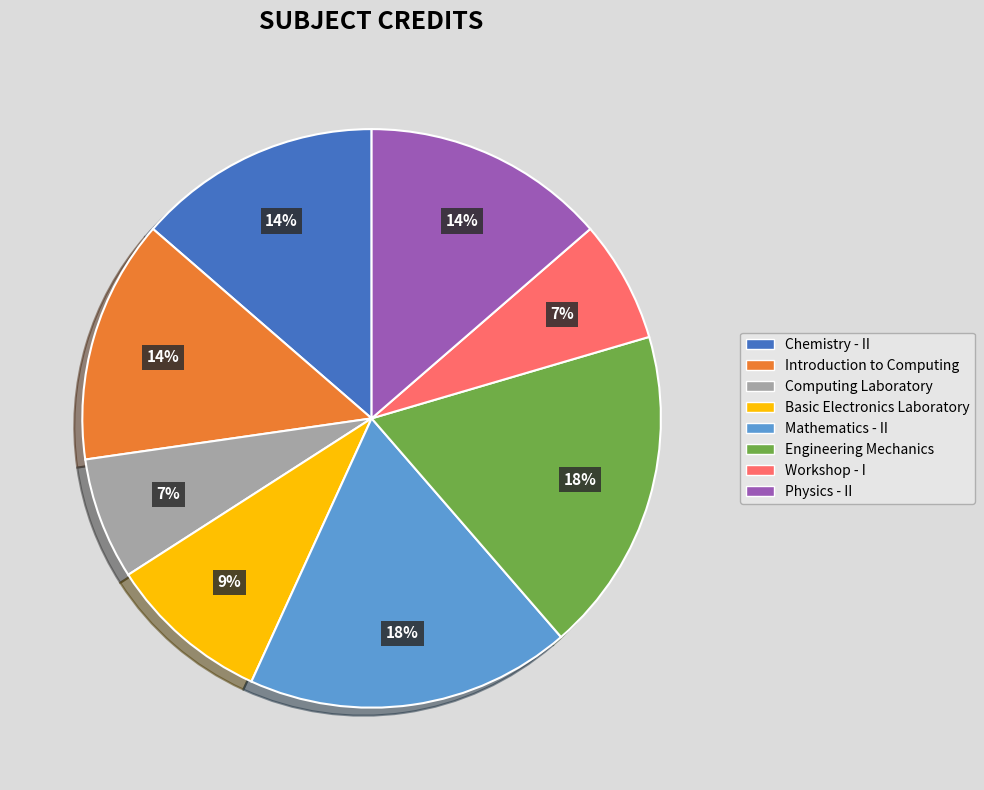

Between Introduction to Computing and Workshop - I, which is larger?

Introduction to Computing